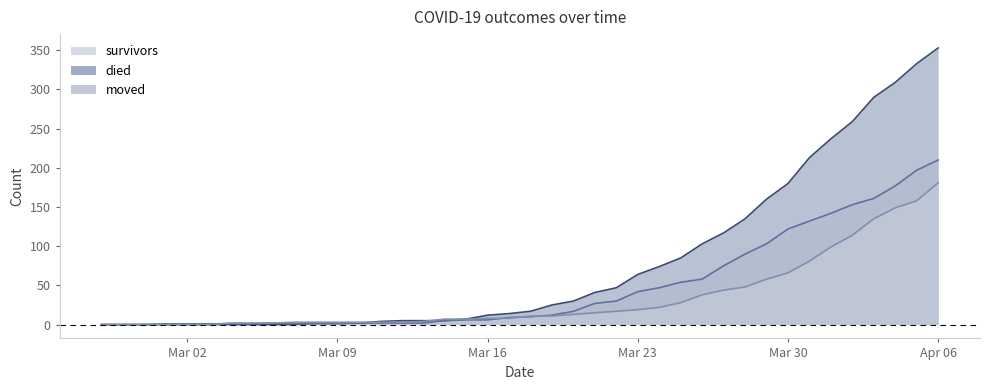

Rank the series by their maximum value, from highest to lowest.

died_line, moved_line, survivors_line